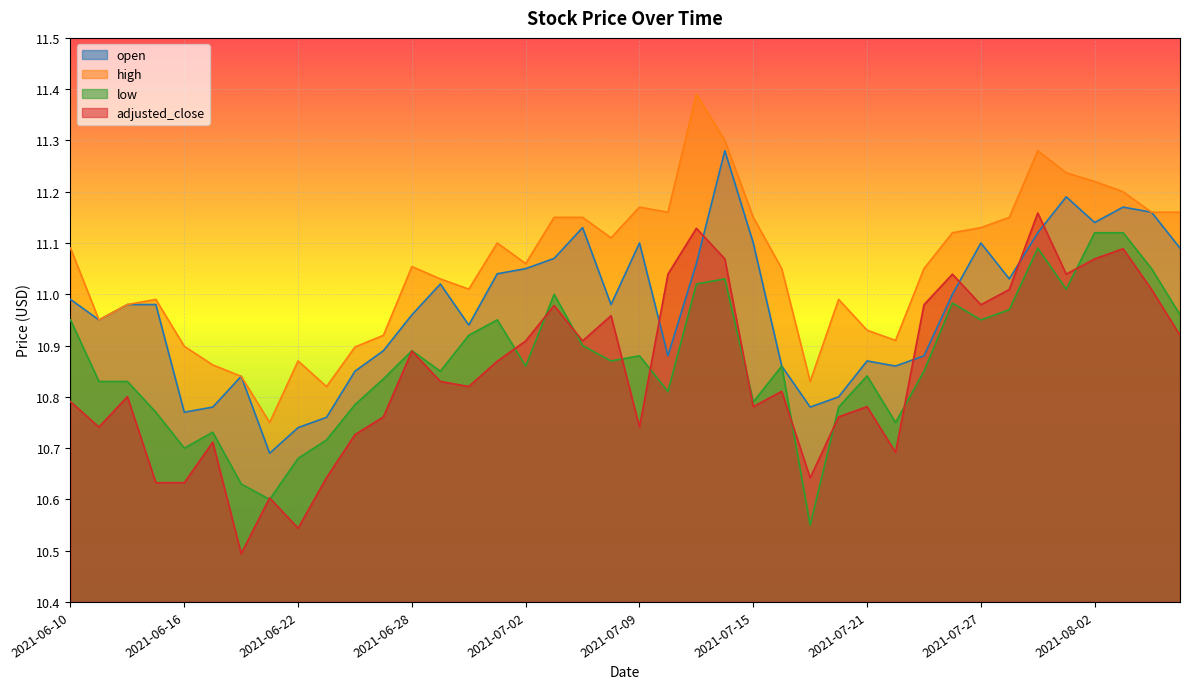

What is the difference between the maximum and minimum values in the adjusted_close series?

0.7